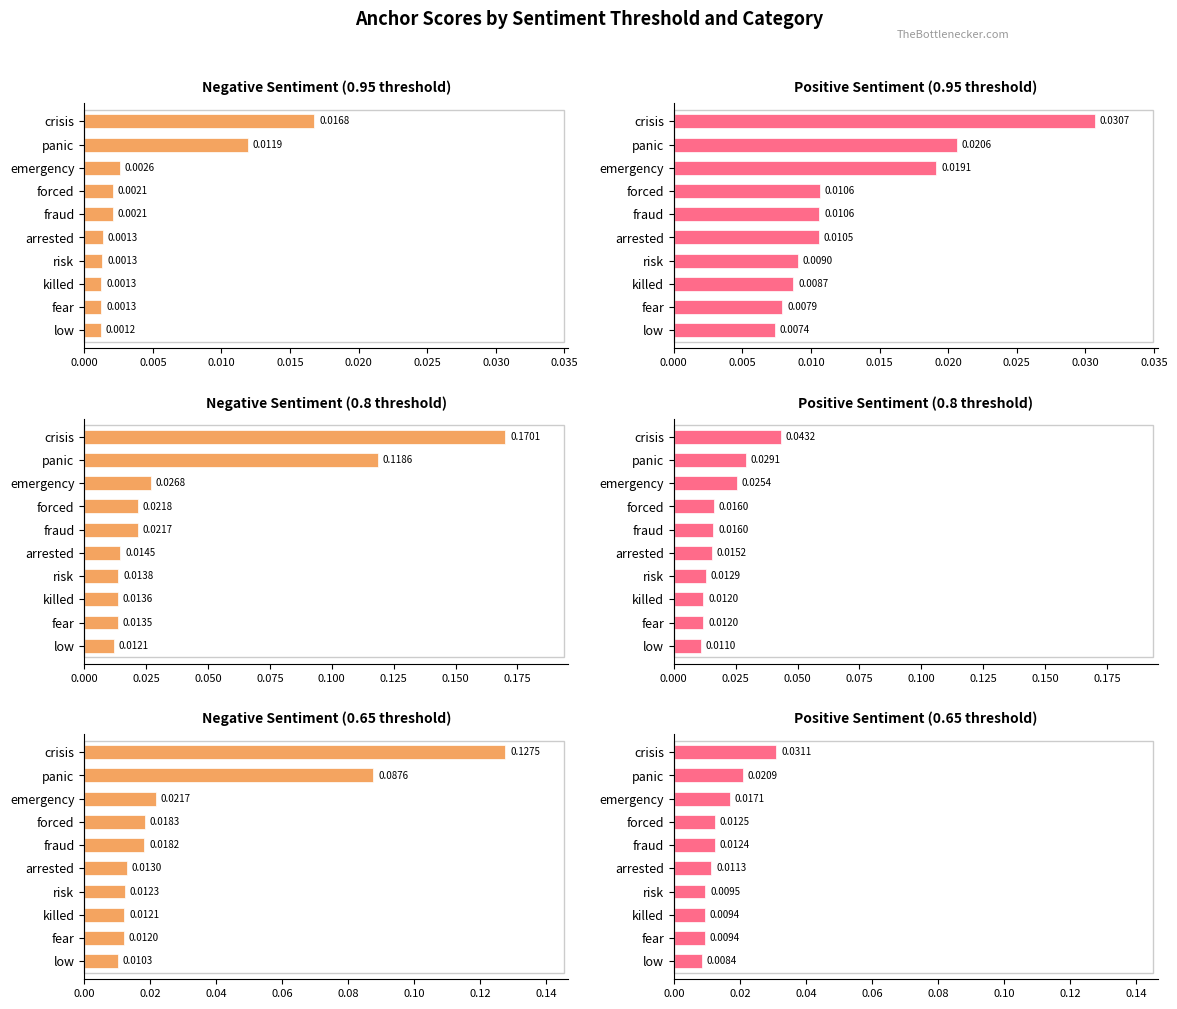

Which series changed the most between killed and fear?

0.95-positive anchor score